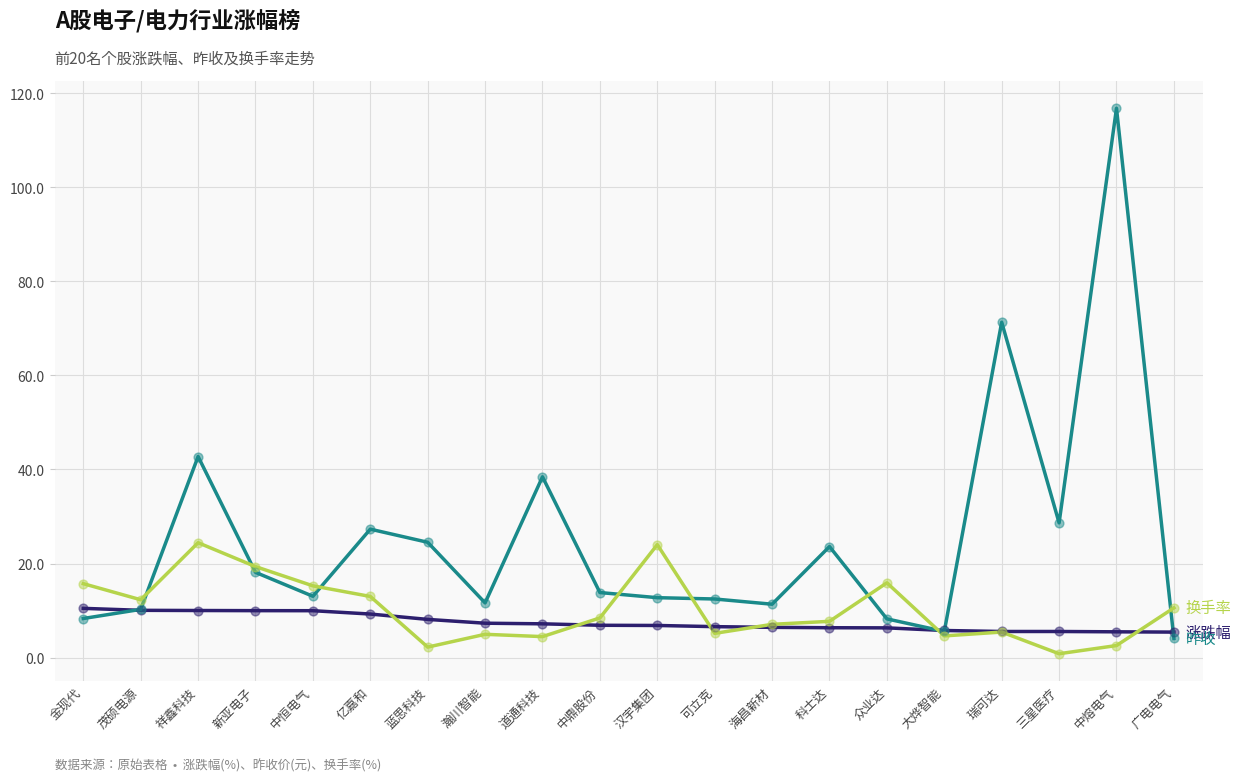

What is the spread (max minus min) of values at 金现代?

7.4